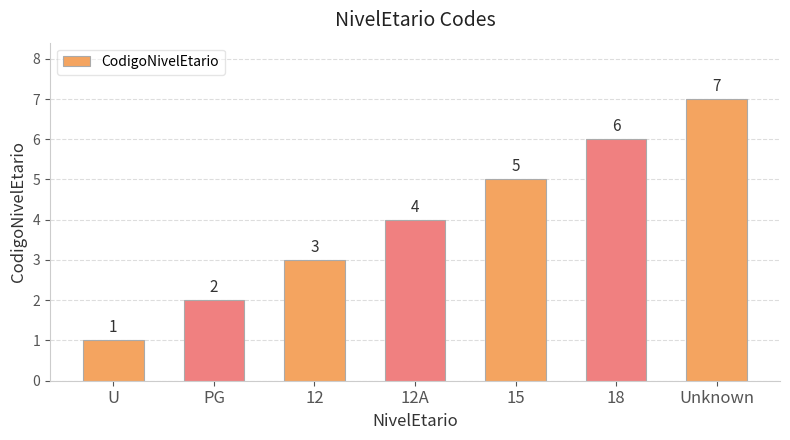

Rank the categories by value from lowest to highest.

U, PG, 12, 12A, 15, 18, Unknown